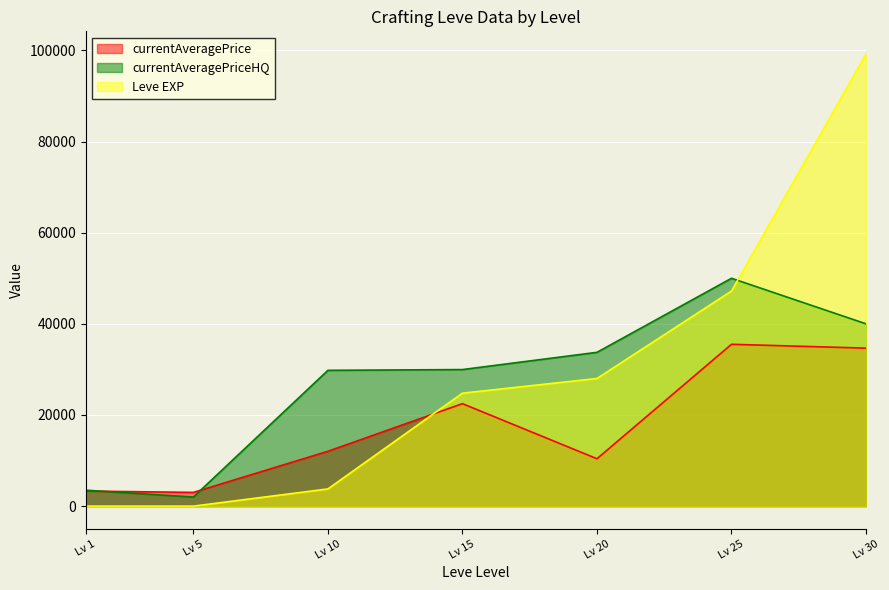

Rank the series by their maximum value, from lowest to highest.

currentAveragePrice, currentAveragePriceHQ, Leve EXP